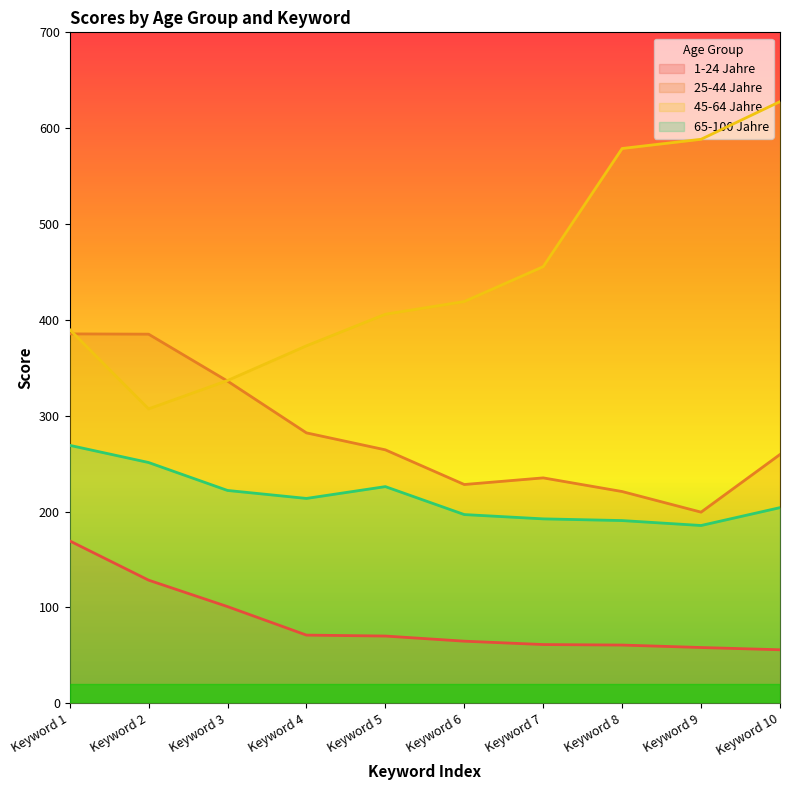

At which label is 25-44 Jahre closest to 292?

Keyword 4